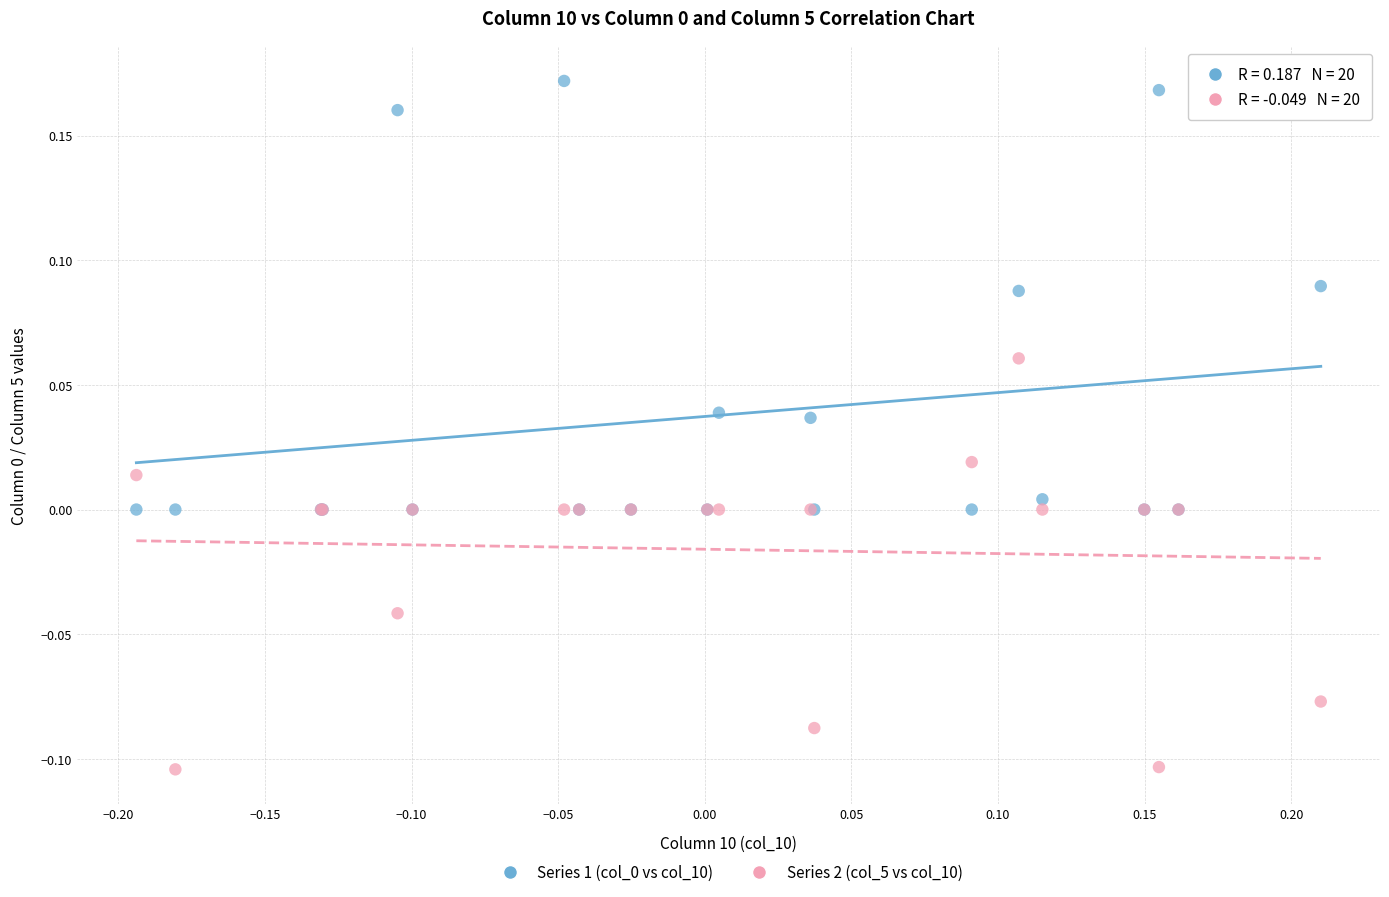

Which series contains the lowest Y value?

Series 2 (col_5 vs col_10)